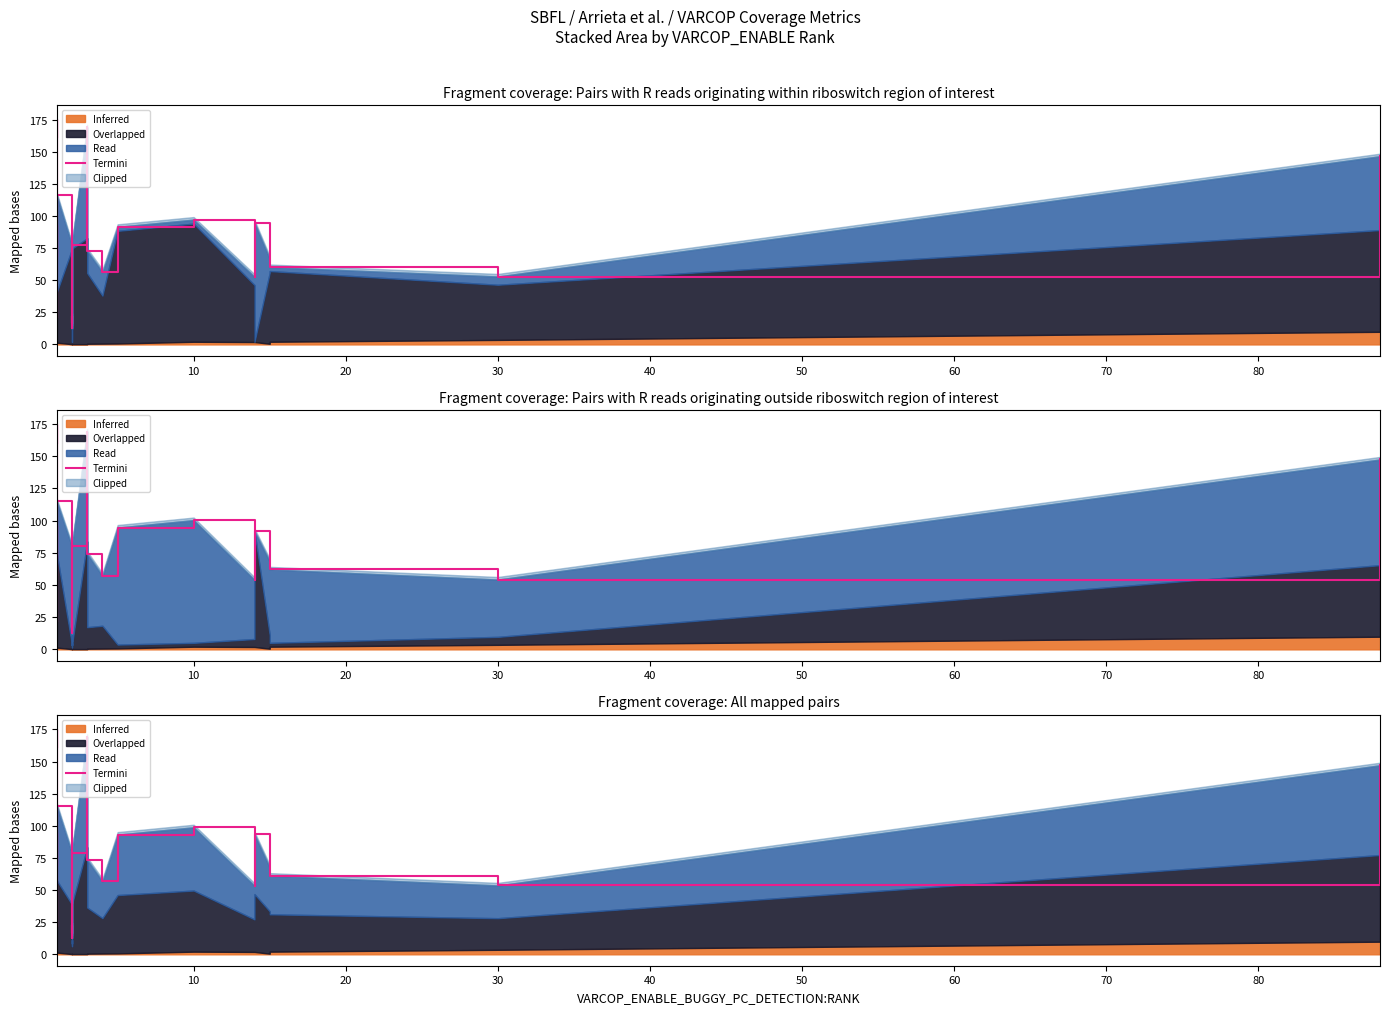

How many points are lower than both their immediate neighbors (excluding endpoints)?

8